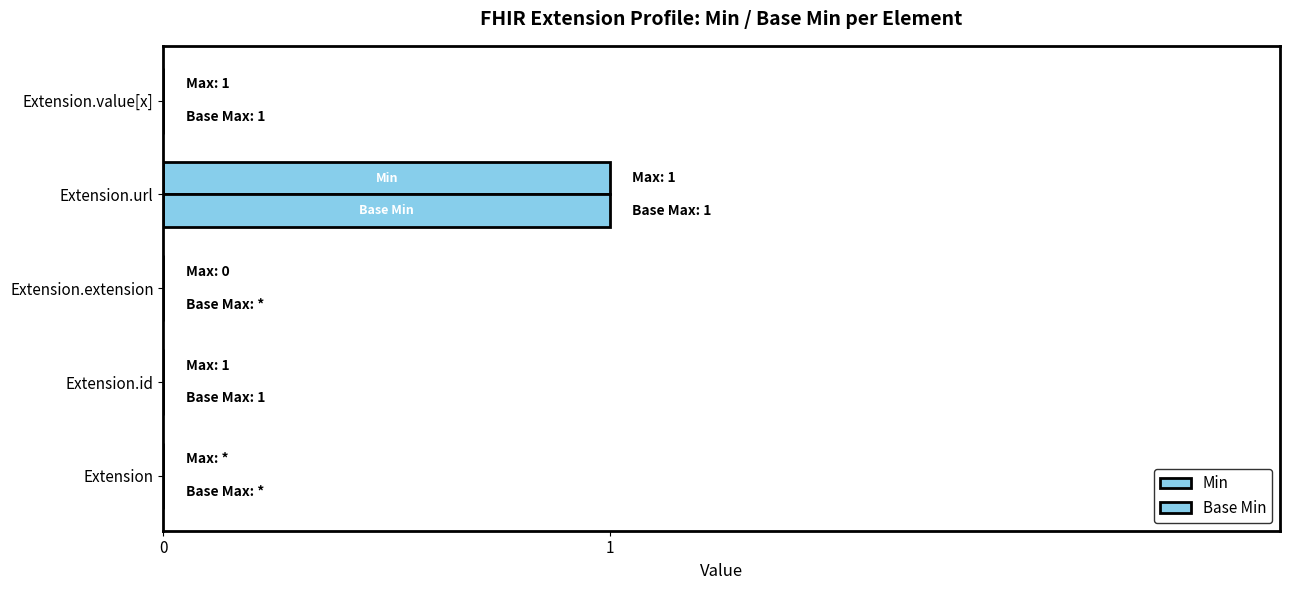

How many series are shown in this chart?

2